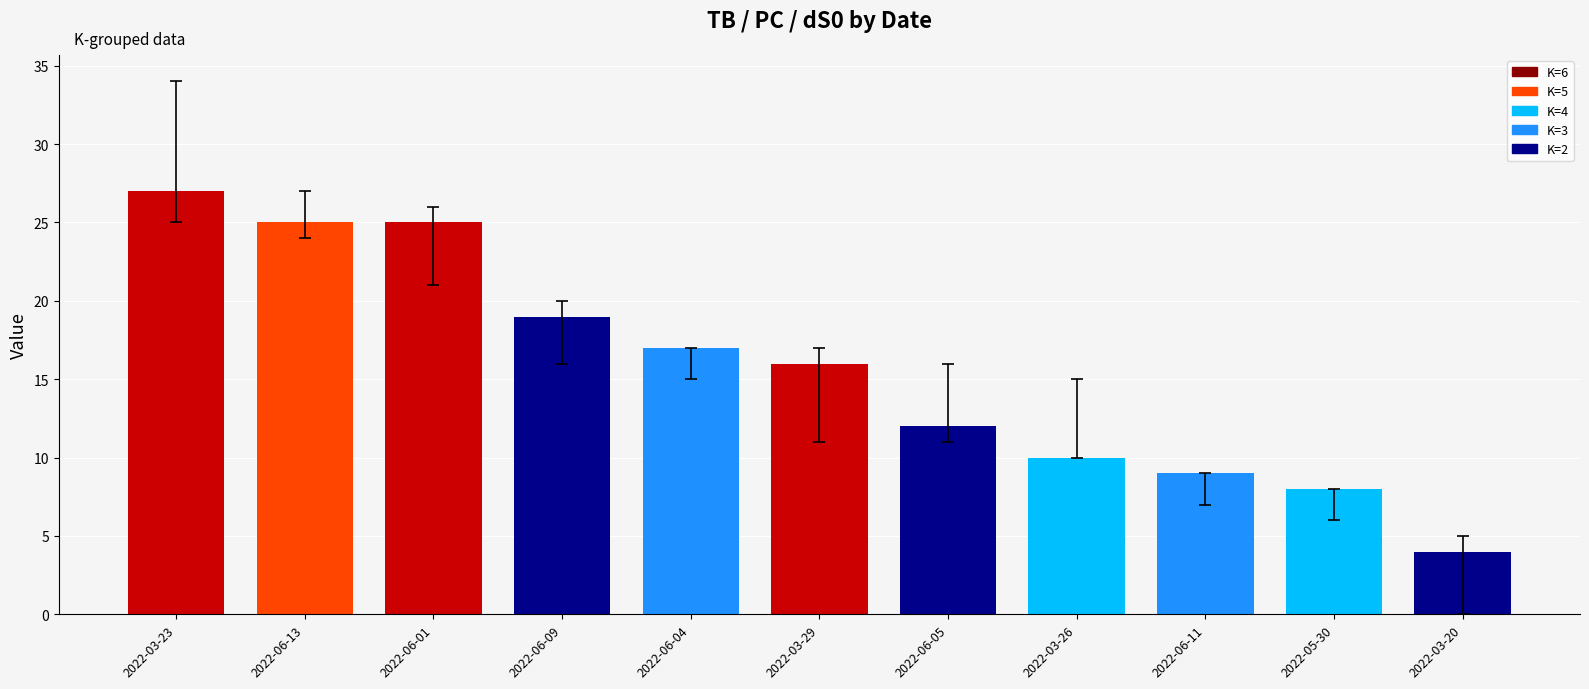

What is the average value?

16